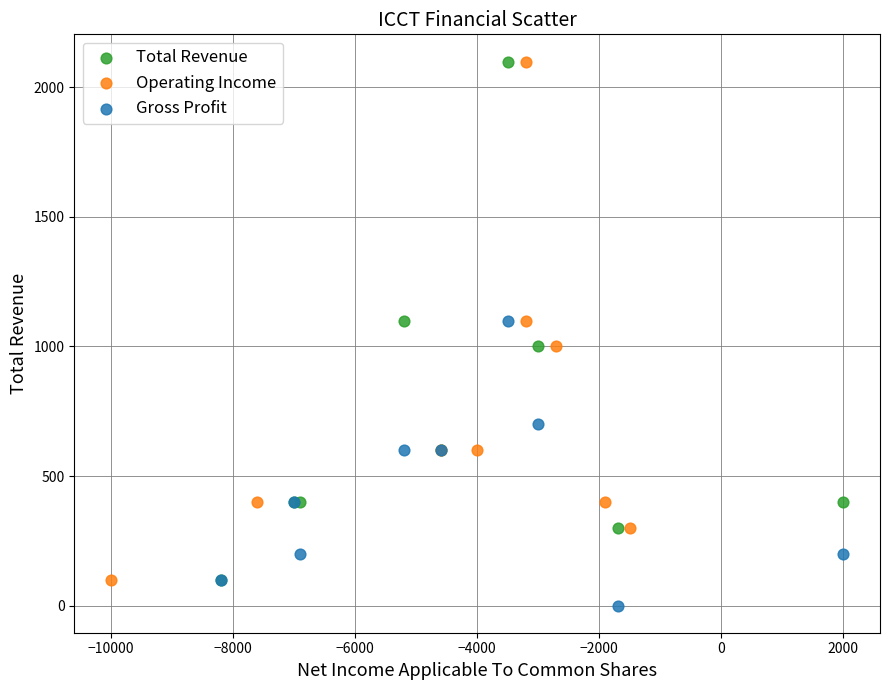

Which series reaches the minimum Y coordinate?

Gross Profit